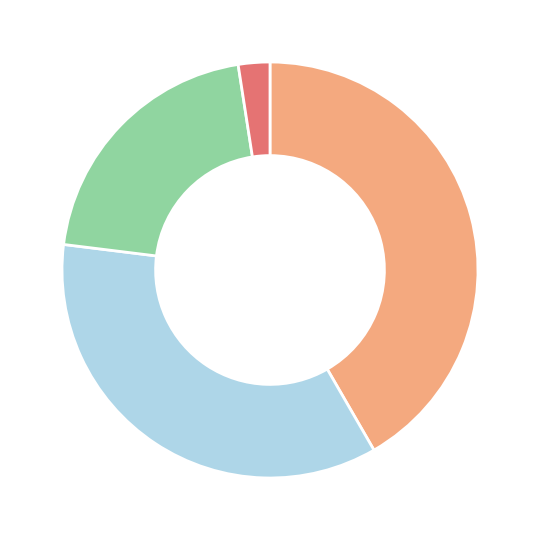

Is there any slice that represents more than half of the pie?

No